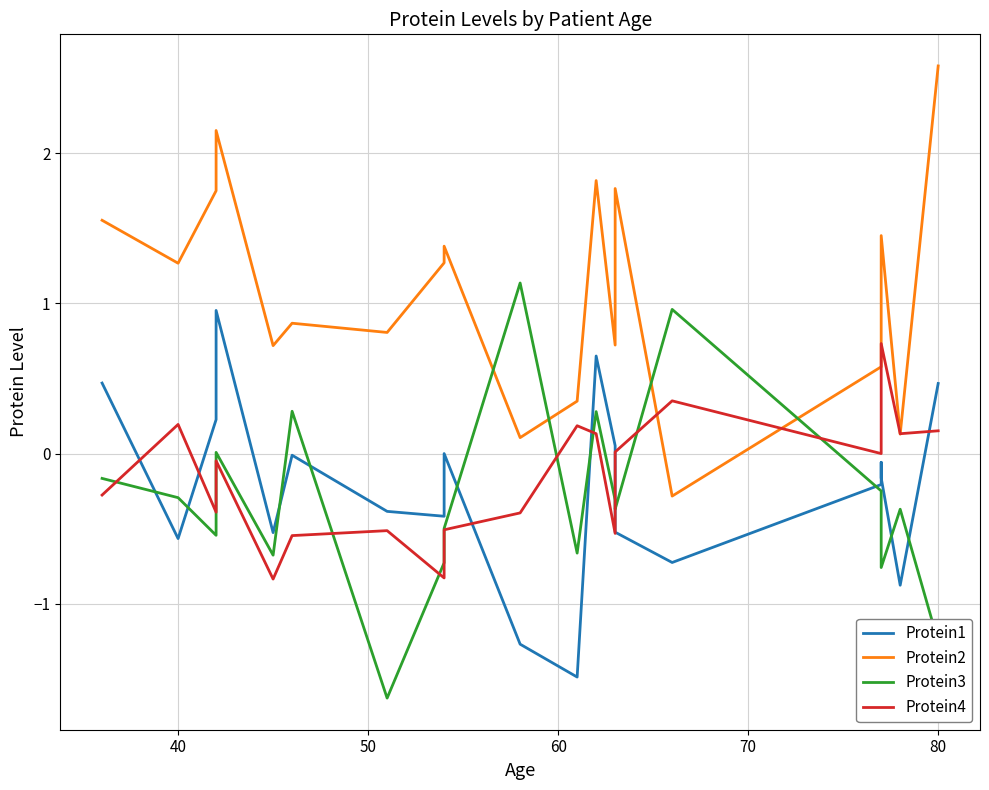

How many lines are shown in the chart?

4